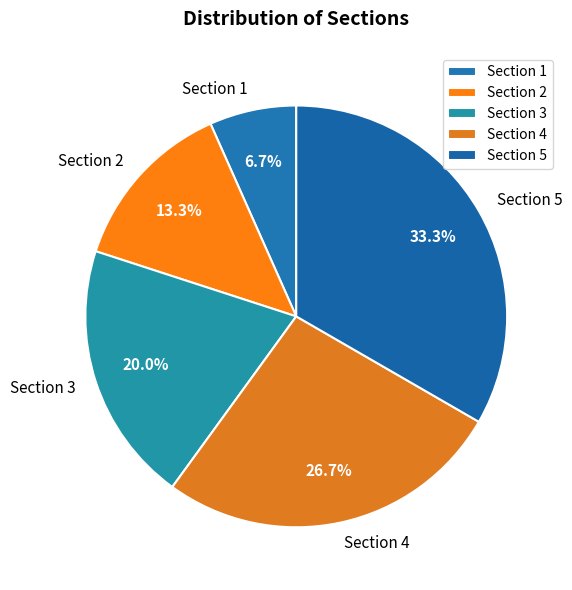

Rank the categories by value from lowest to highest.

Section 1, Section 2, Section 3, Section 4, Section 5